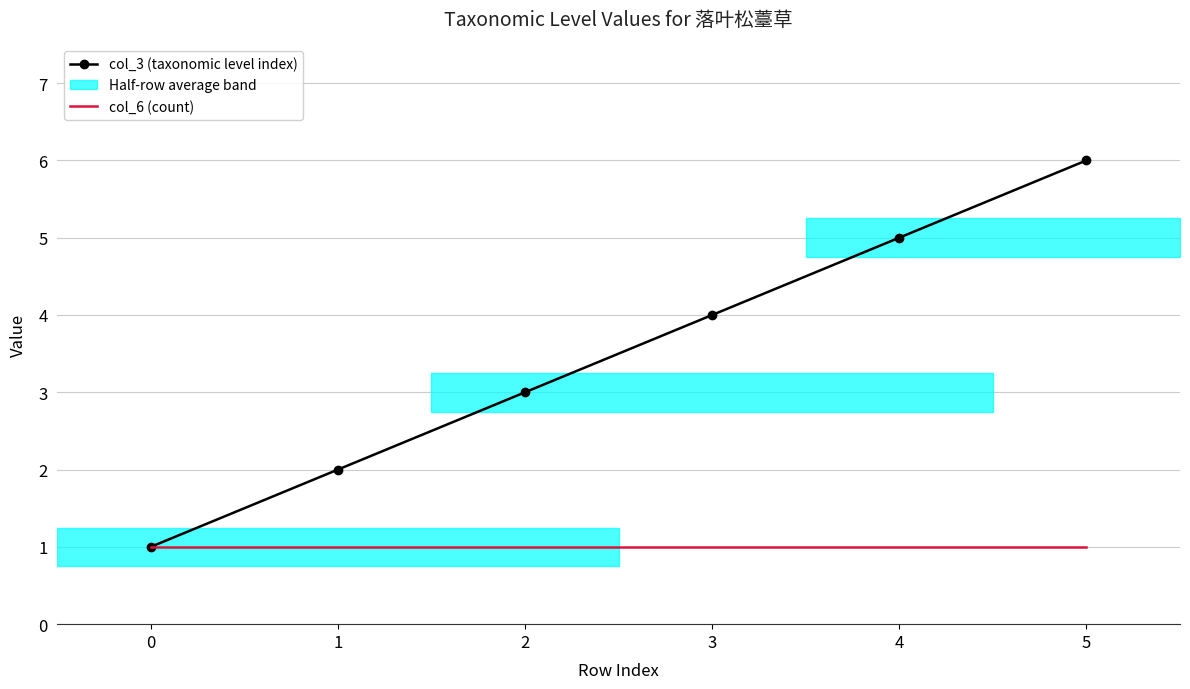

True or false: col_3 (taxonomic level index) and col_6 (count) cross at least once.

False